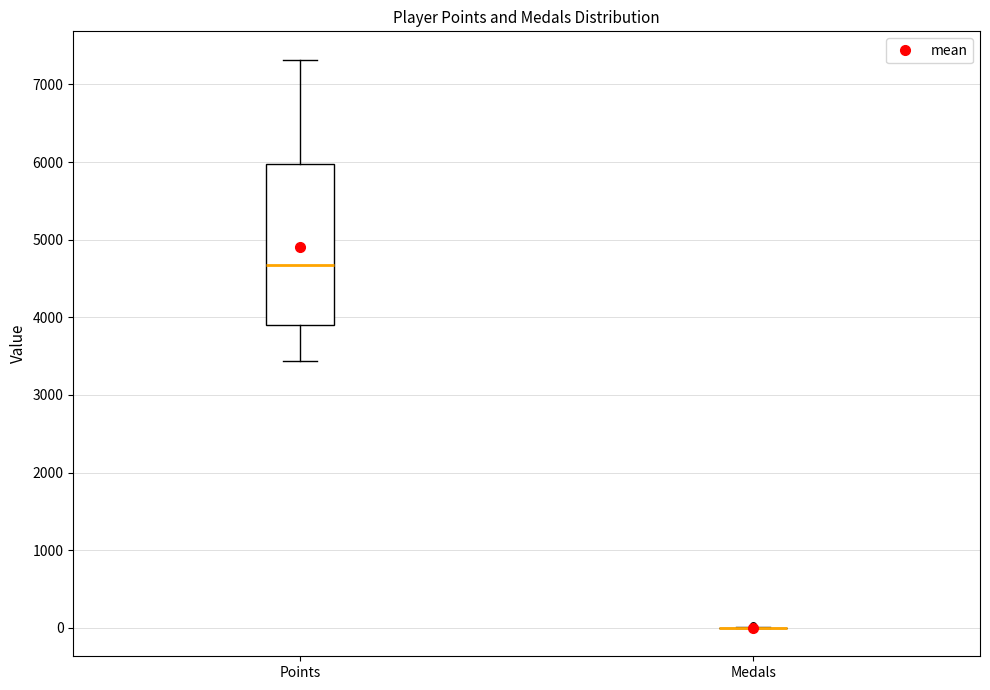

Comparing the boxes themselves (not the whiskers), which one is the tallest?

Points